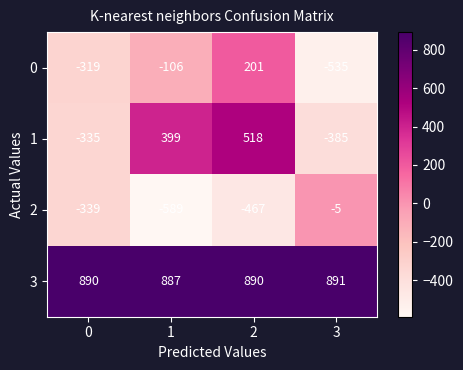

At which category does the chart reach its peak across all series?

3